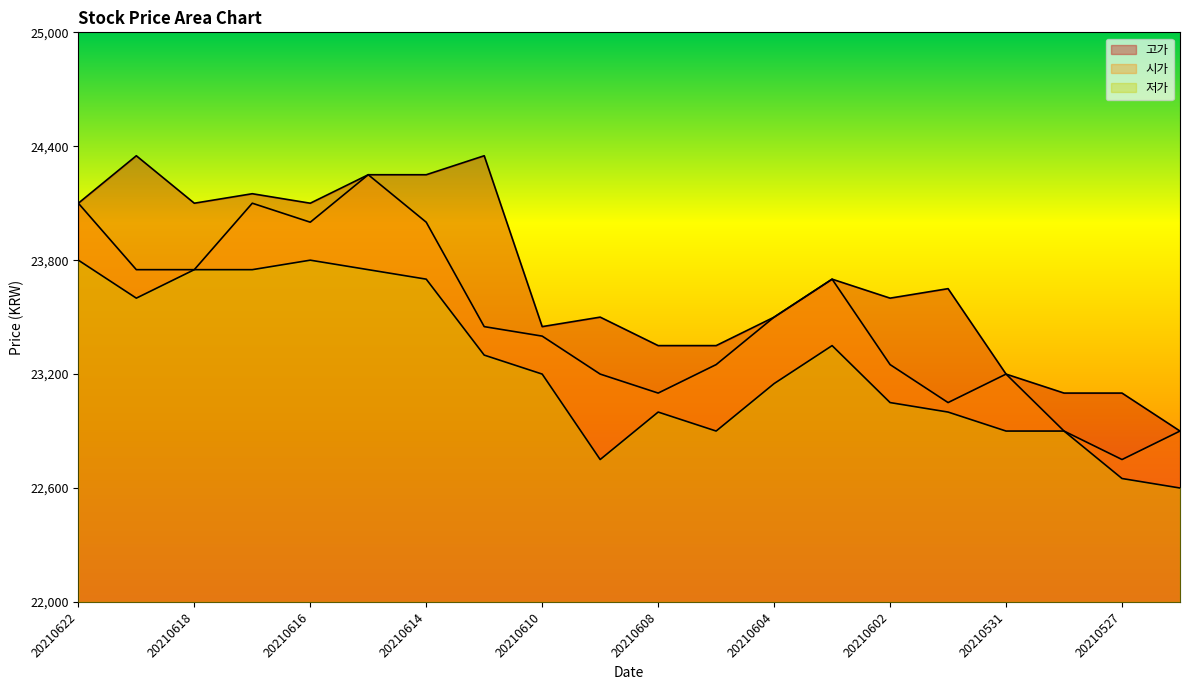

At how many categories does at least one series exceed 23060?

19